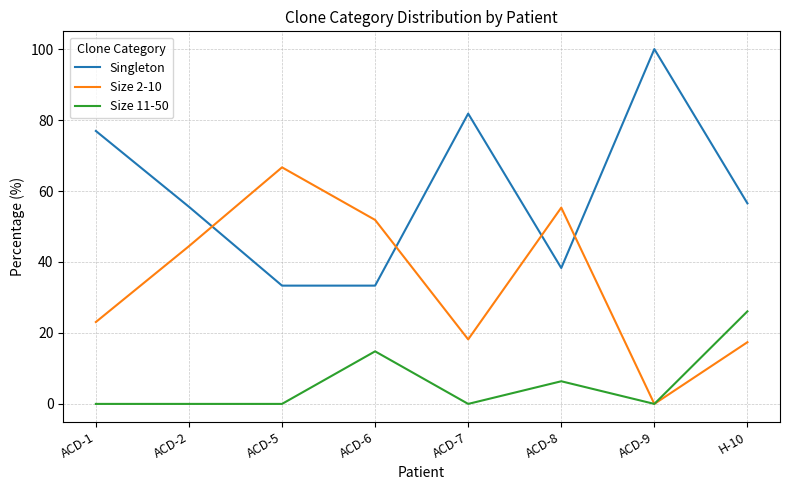

What is the total value across all series at H-10?

100.0